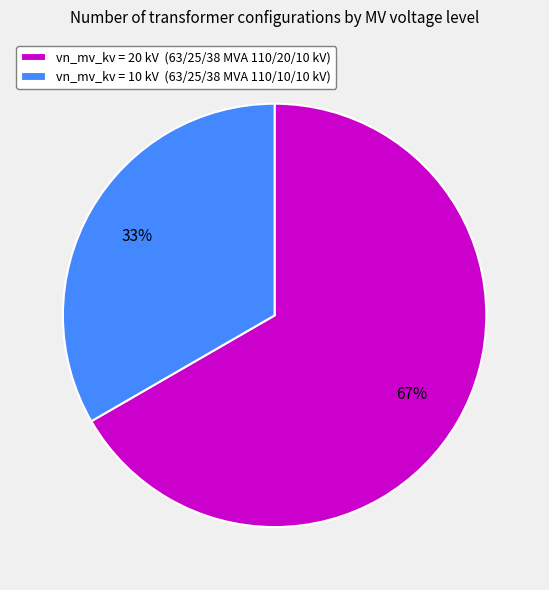

Combined, do vn_mv_kv = 10 kV (63/25/38 MVA 110/10/10 kV) and vn_mv_kv = 20 kV (63/25/38 MVA 110/20/10 kV) account for over 50%?

Yes